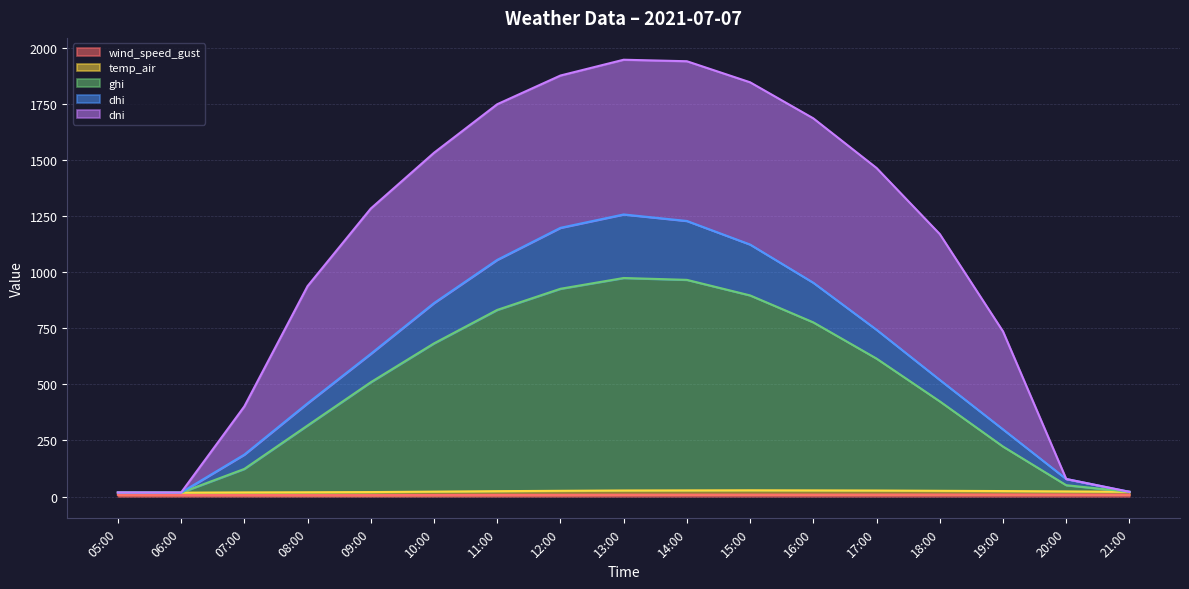

List the labels in order of dhi value, largest first.

13:00, 14:00, 12:00, 15:00, 11:00, 16:00, 10:00, 17:00, 09:00, 18:00, 08:00, 19:00, 07:00, 20:00, 21:00, 05:00, 06:00